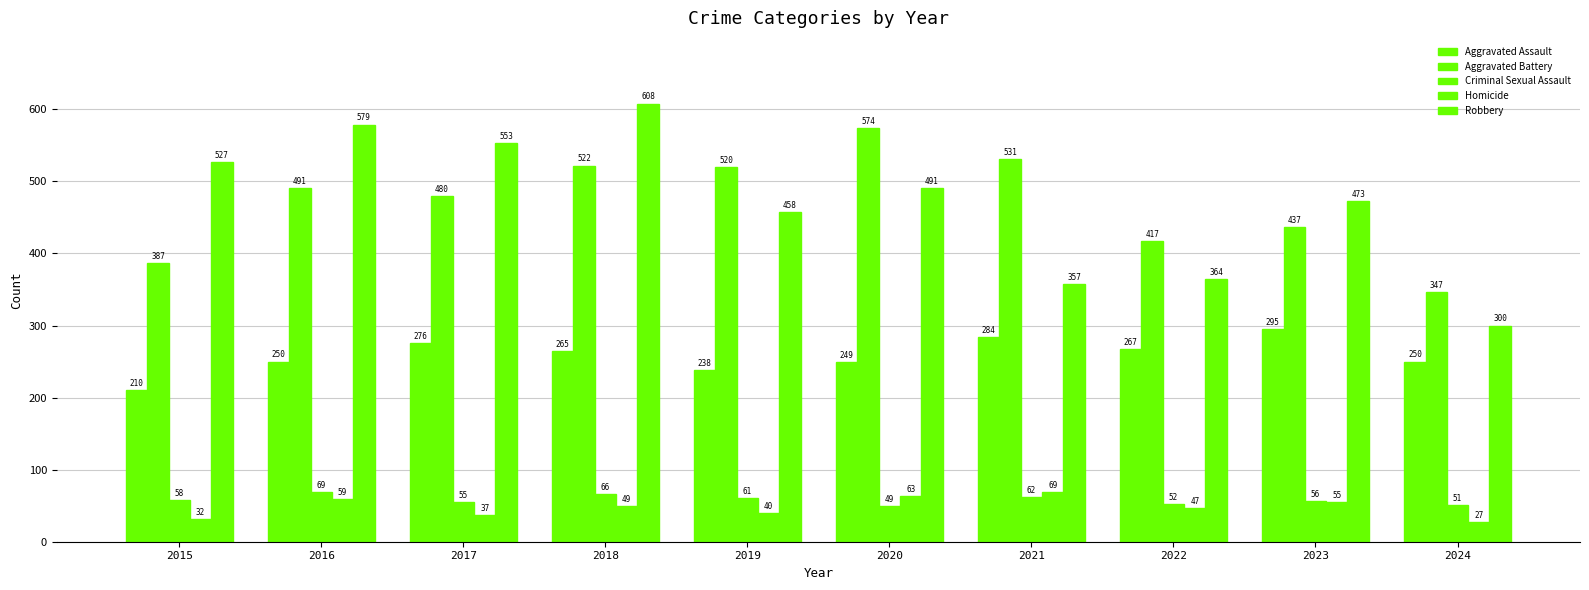

At which label is Homicide closest to 48?

2018